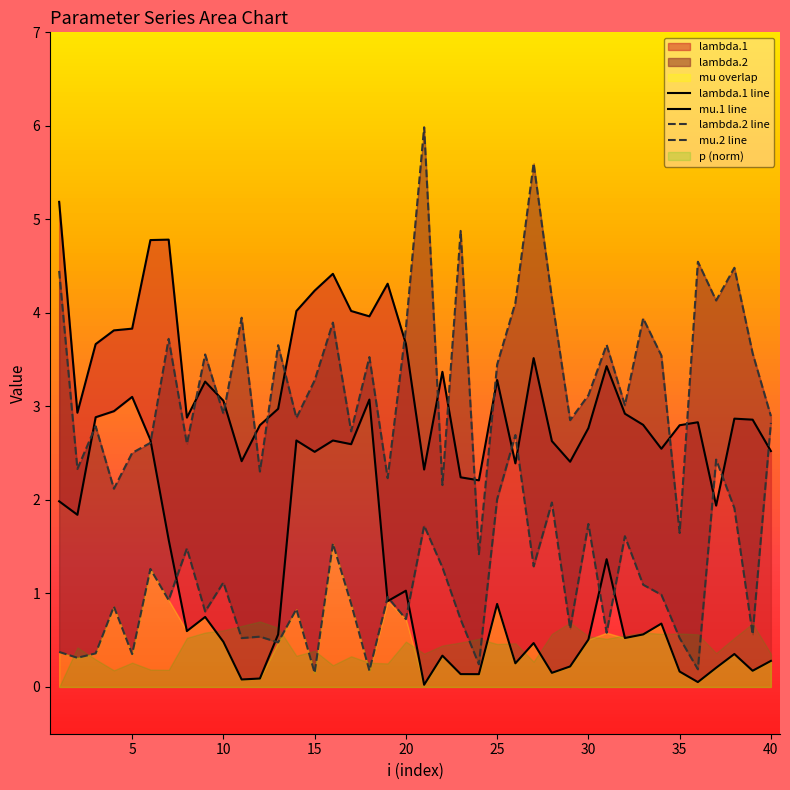

At how many categories does at least one series exceed 5?

3